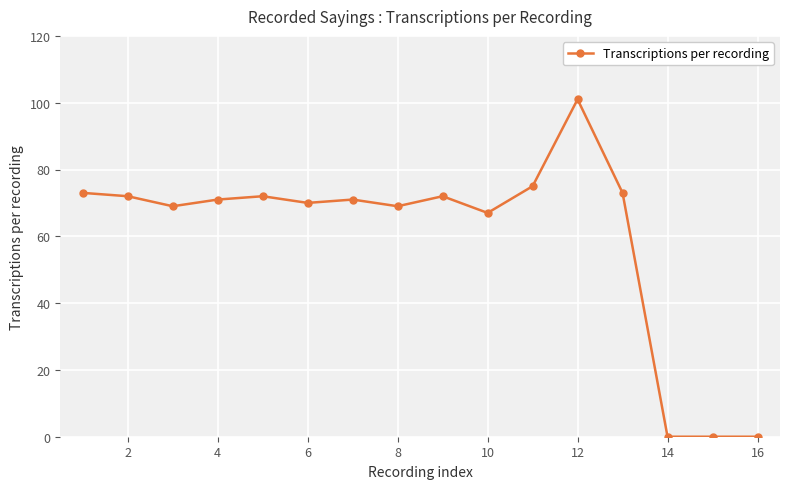

What is the difference between the maximum and minimum values?

101